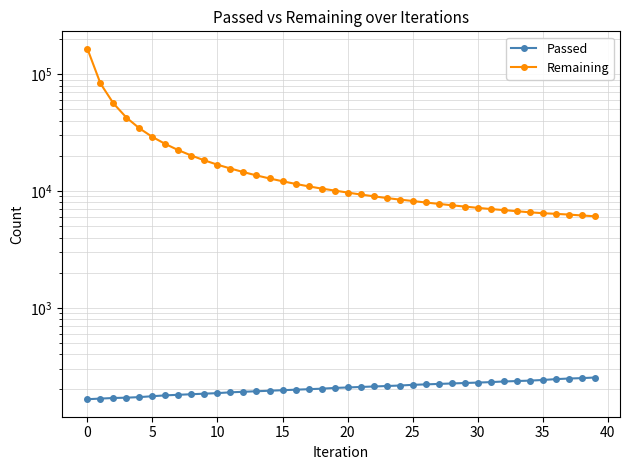

The value of Passed at 34 is 61. True or false?

False